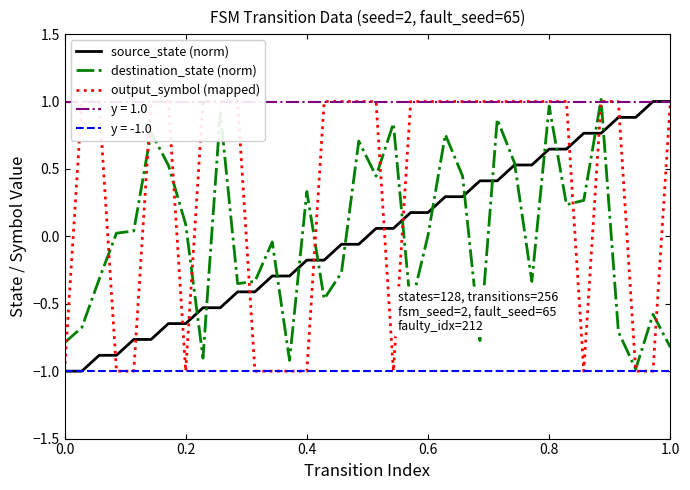

How many series are shown in this chart?

3